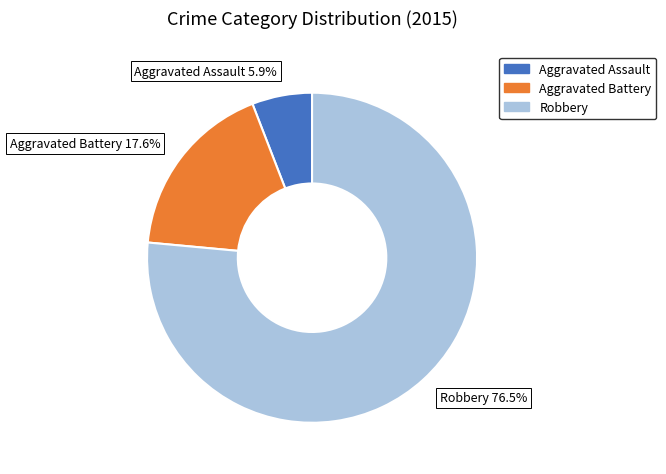

Which slice is the largest?

Robbery